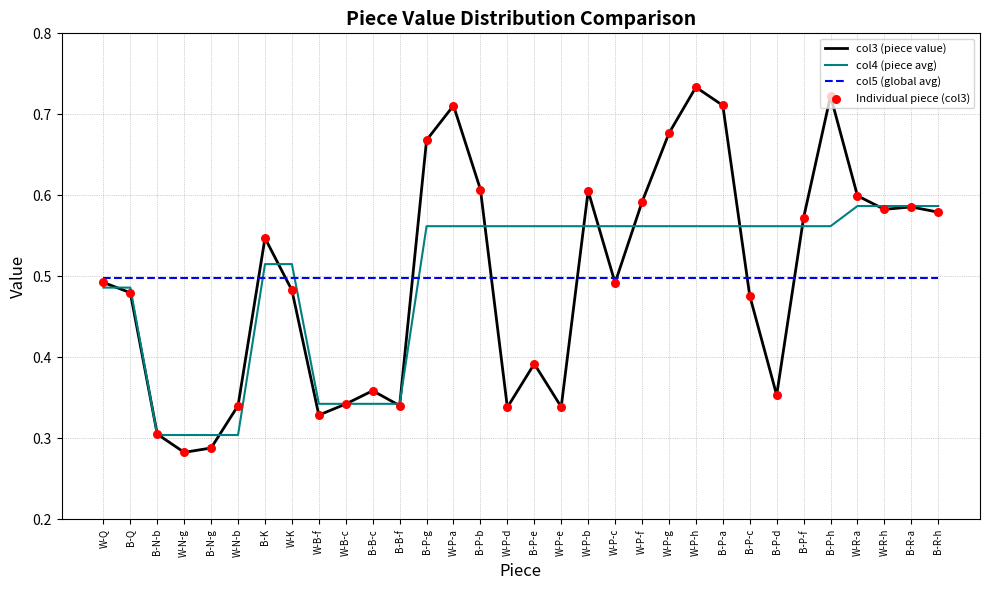

Between W-P-e and B-P-f, which series saw the biggest shift?

col3 (piece value)